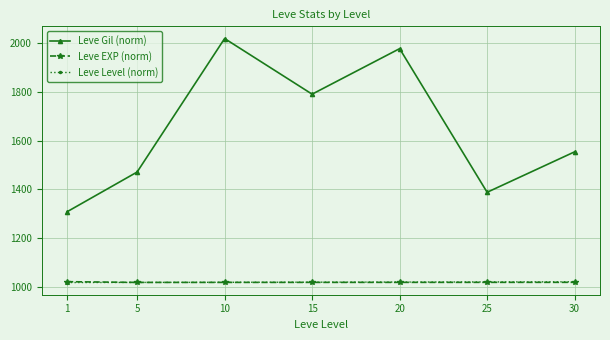

What is the difference between the highest and lowest values at 10?

1000.4